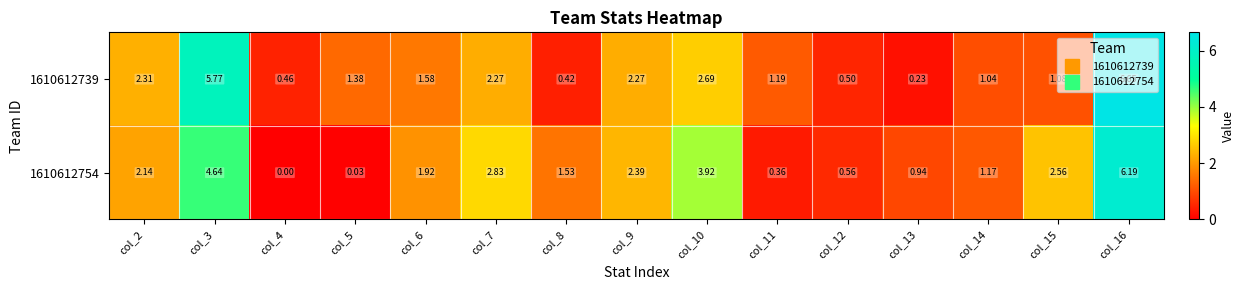

Is the value of 1610612754 at col_4 greater than the value of 1610612739 at col_16?

No